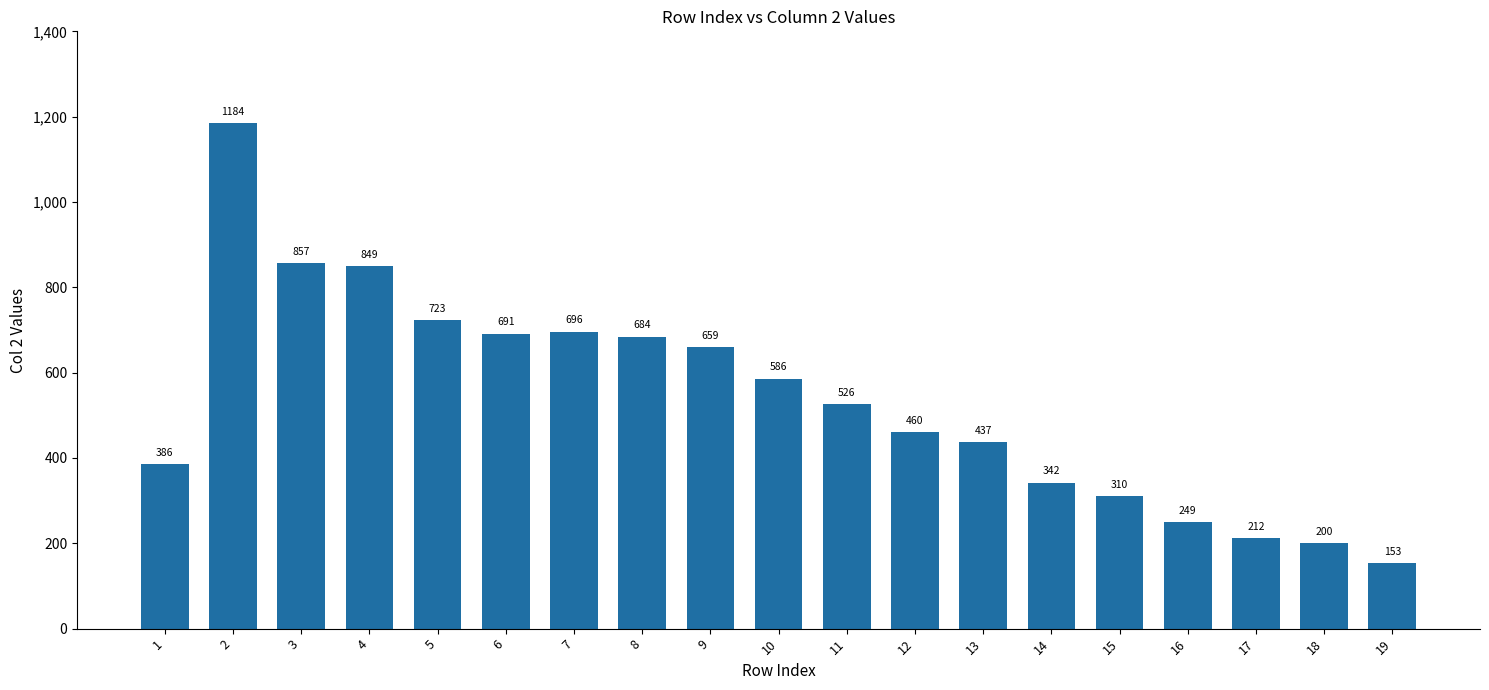

The value at 2 is 1184. True or false?

True